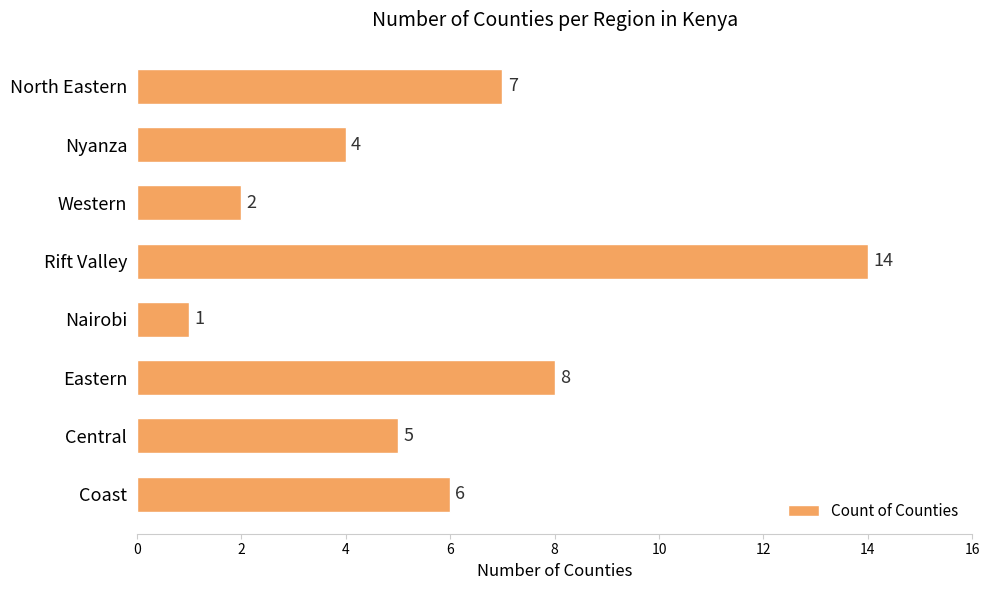

Which category has the highest value across all series?

Rift Valley